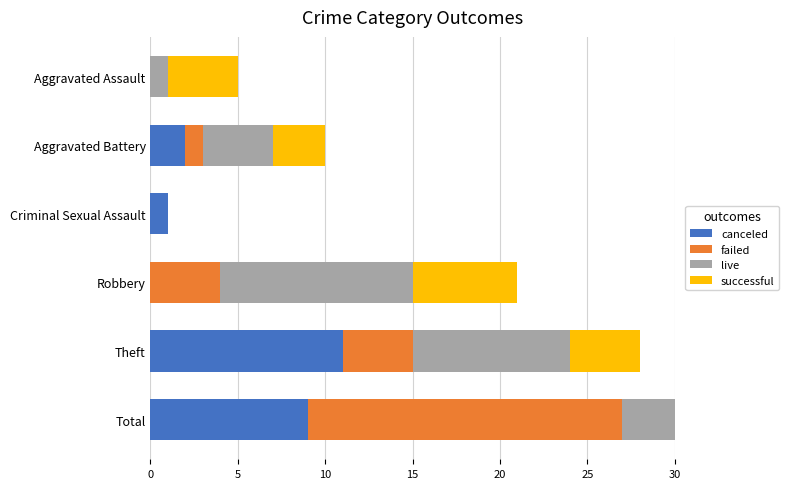

The successful series shows -3 at Criminal Sexual Assault. True or false?

False